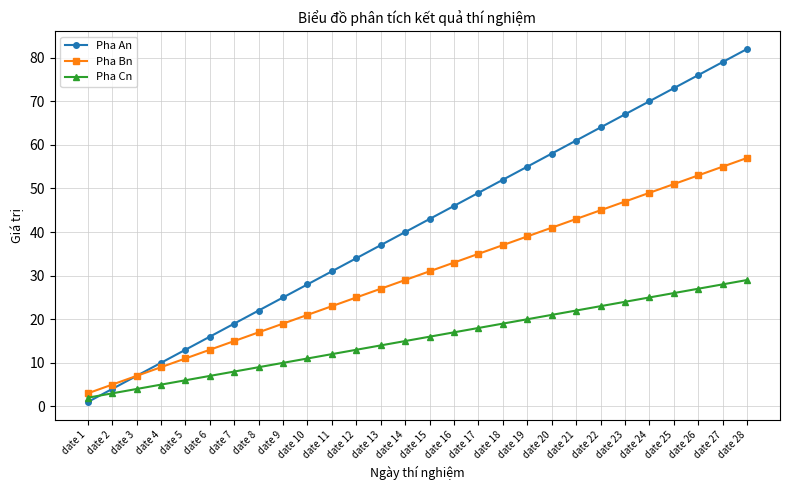

What is the highest value of the Pha Bn series?

57